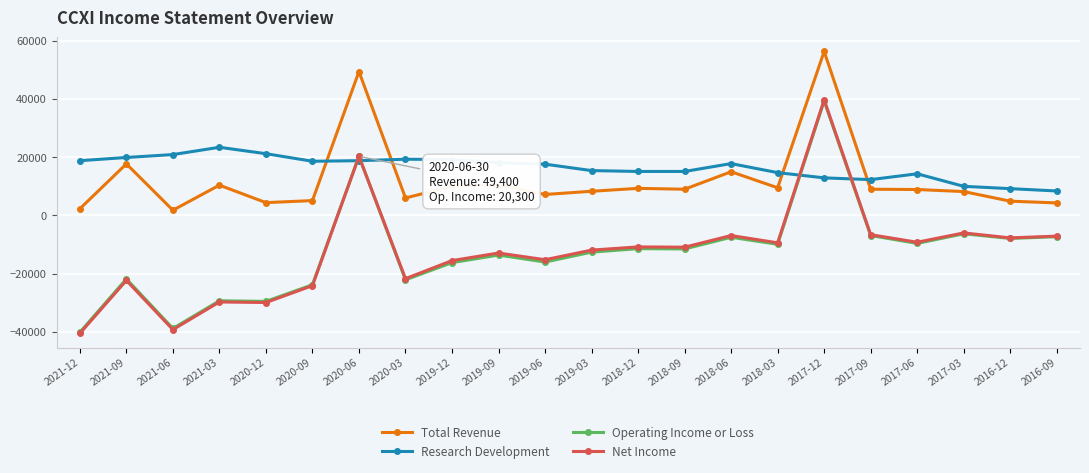

The Total Revenue series shows 1800 at 2021-06. True or false?

True